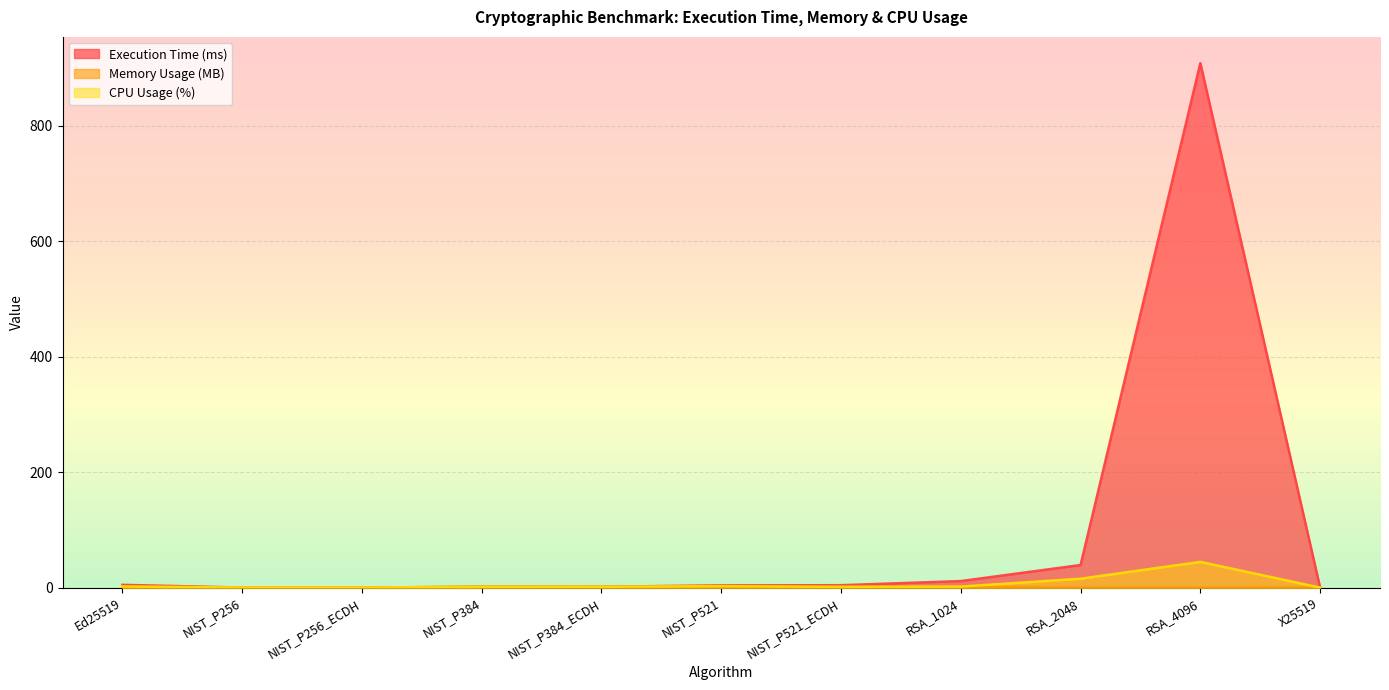

Does the chart display data point markers on the line(s)?

No